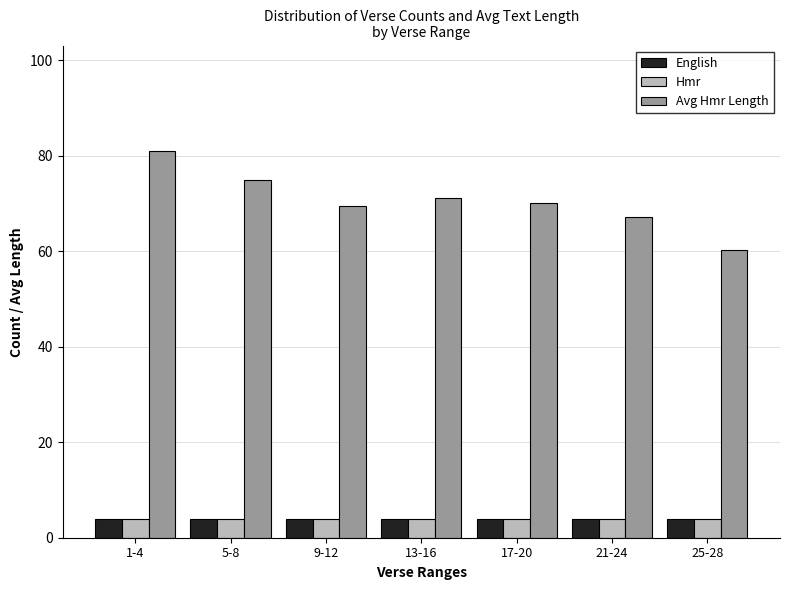

Reading left to right, list all the values displayed in this chart.

English: 4.0	4.0	4.0	4.0	4.0	4.0	4.0
Hmr: 4.0	4.0	4.0	4.0	4.0	4.0	4.0
Avg Hmr Length: 81.0	75.0	69.5	71.2	70.2	67.2	60.2